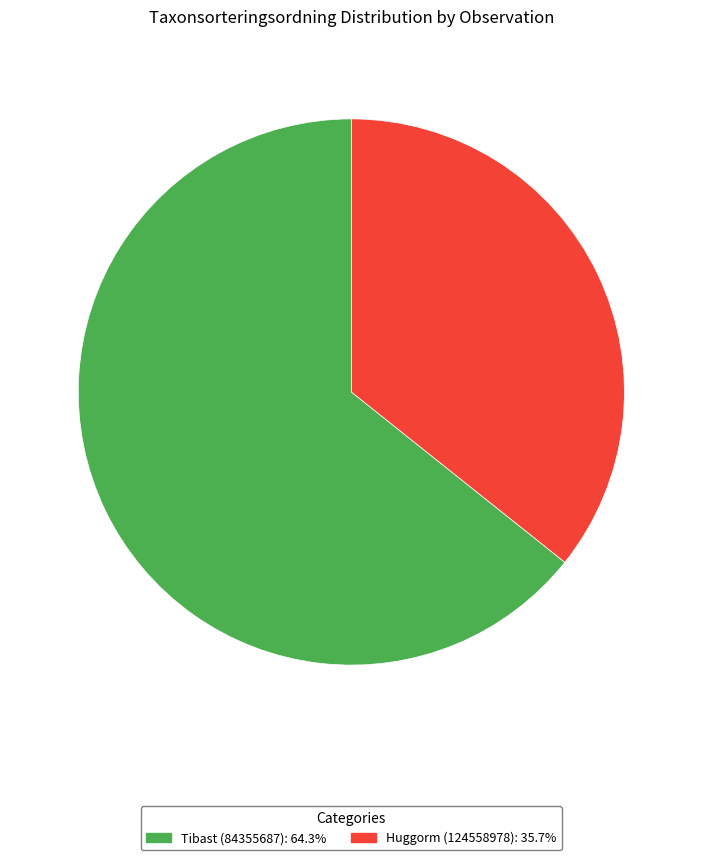

Is there a majority slice in this chart?

Yes